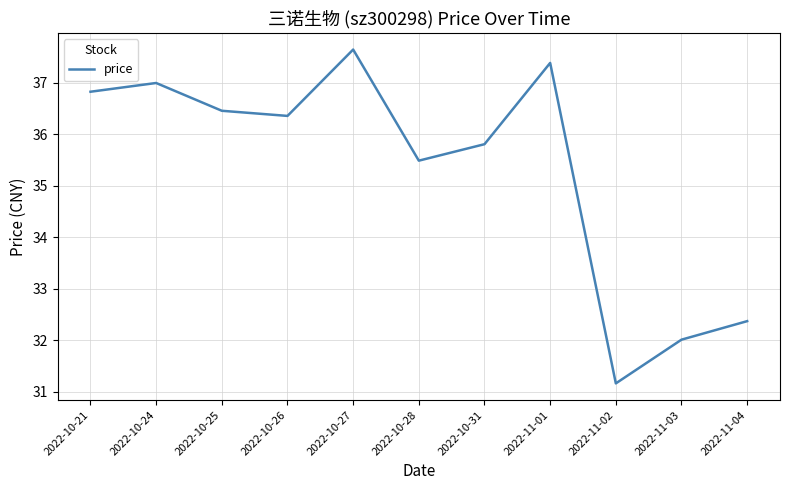

At which label is the value closest to 34?

2022-10-28